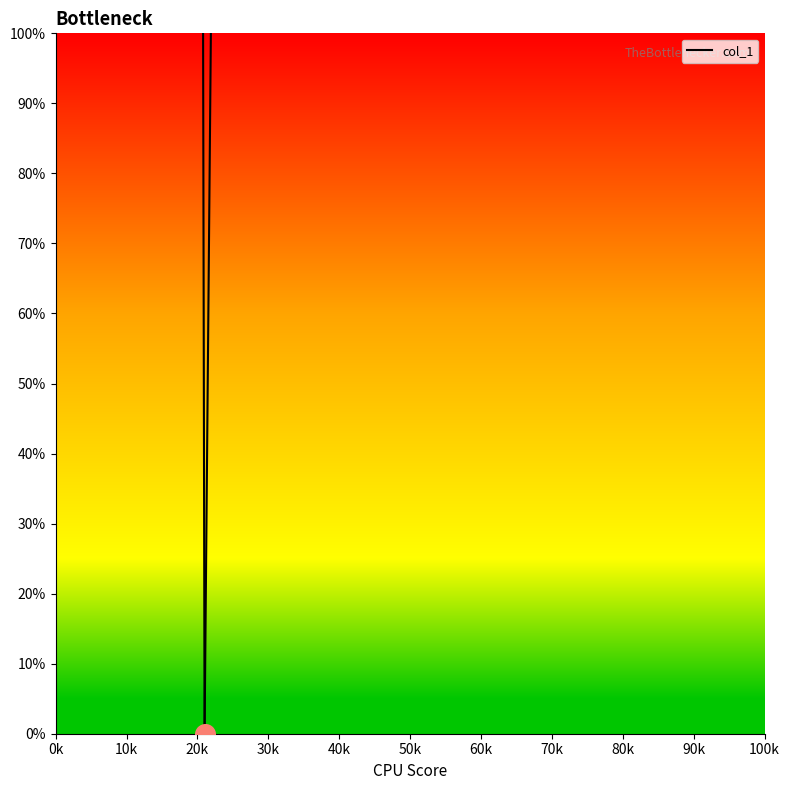

What is the change in value from 0k to 10k?

-100